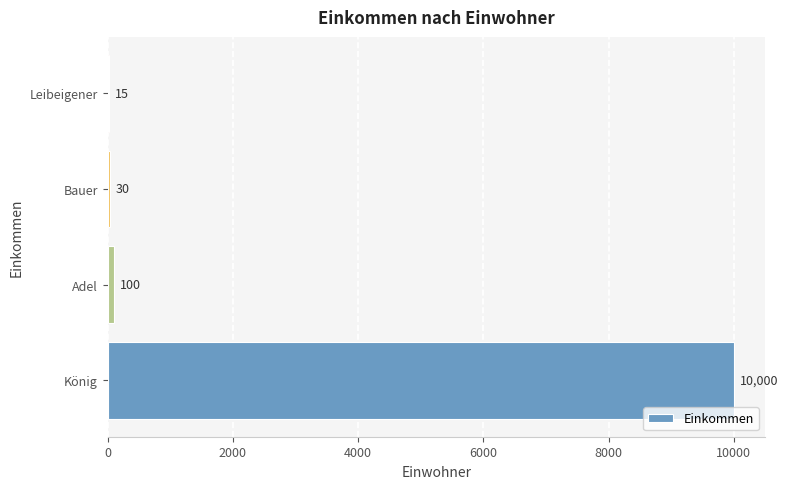

At which category does the chart reach its peak across all series?

König